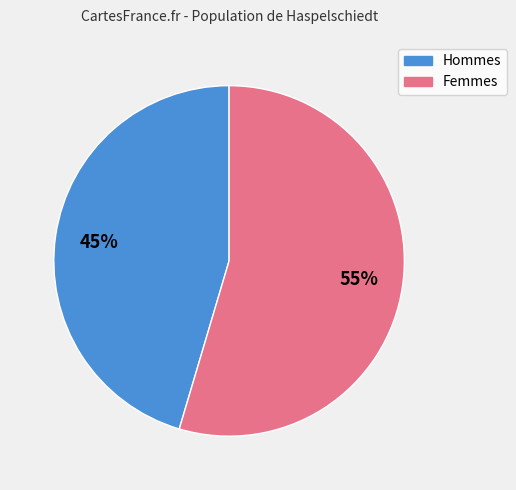

Does any single category account for the majority?

Yes